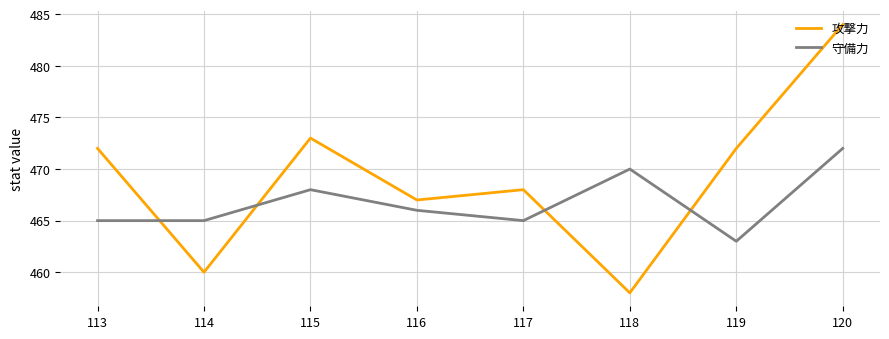

What is the highest value of the 攻撃力 series?

484